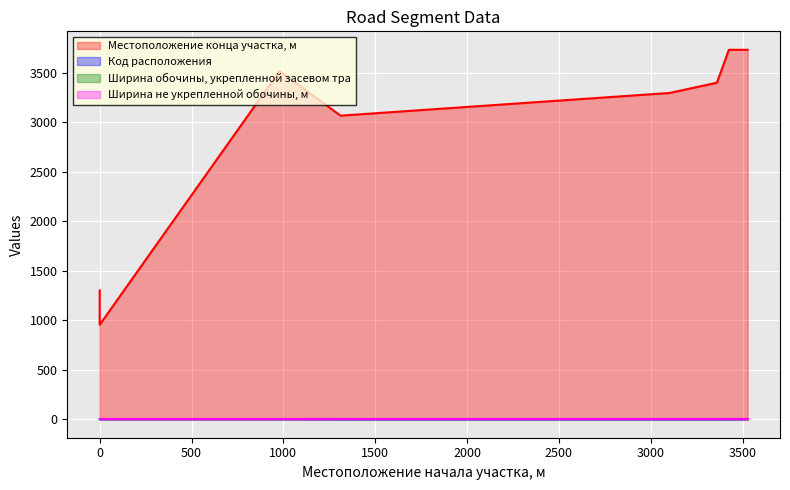

The value of Код расположения at 0 is 3. True or false?

False